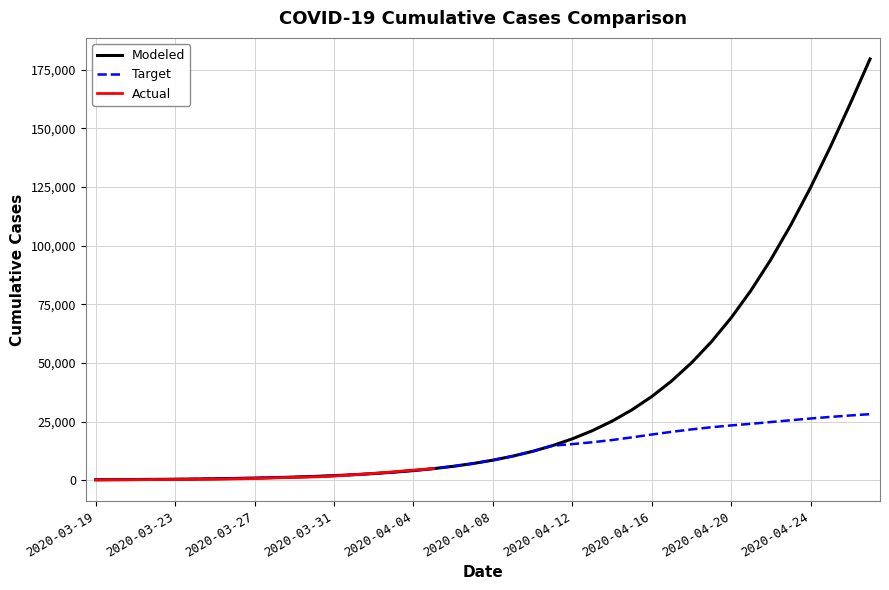

Which category has the lowest value across all series?

2020-03-19